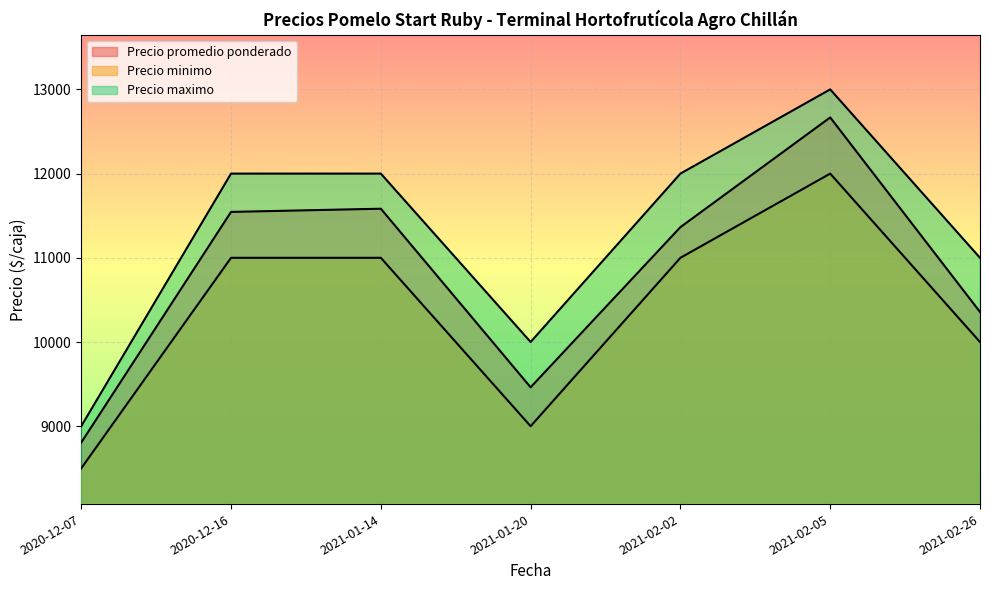

Which series has the largest range (max minus min)?

Precio maximo